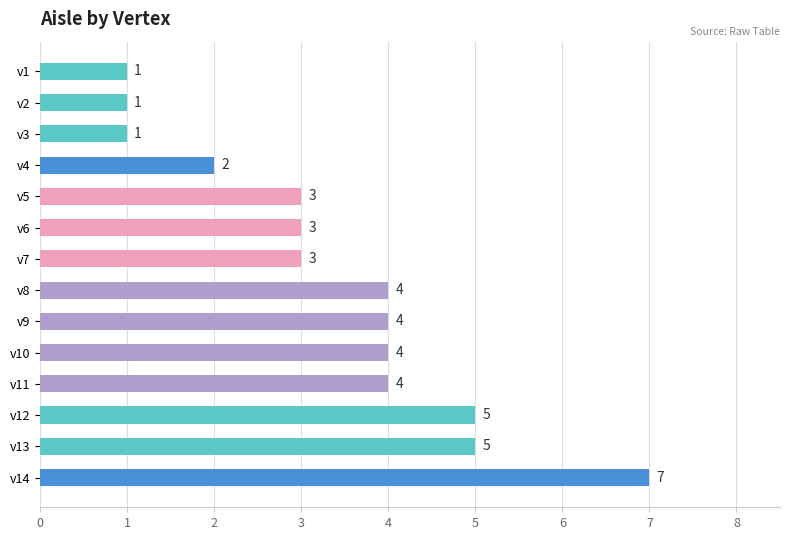

Count the number of categories in the chart.

14